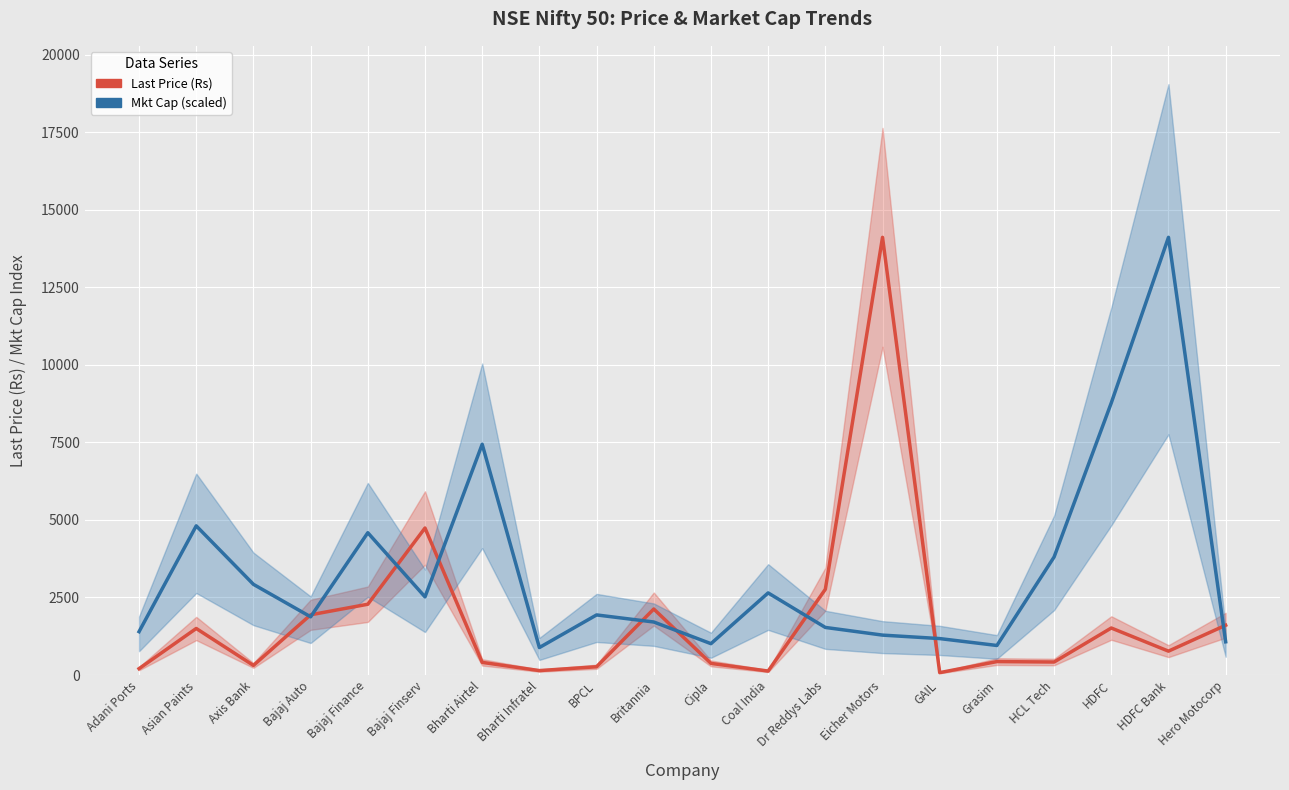

What position from the left is GAIL?

15